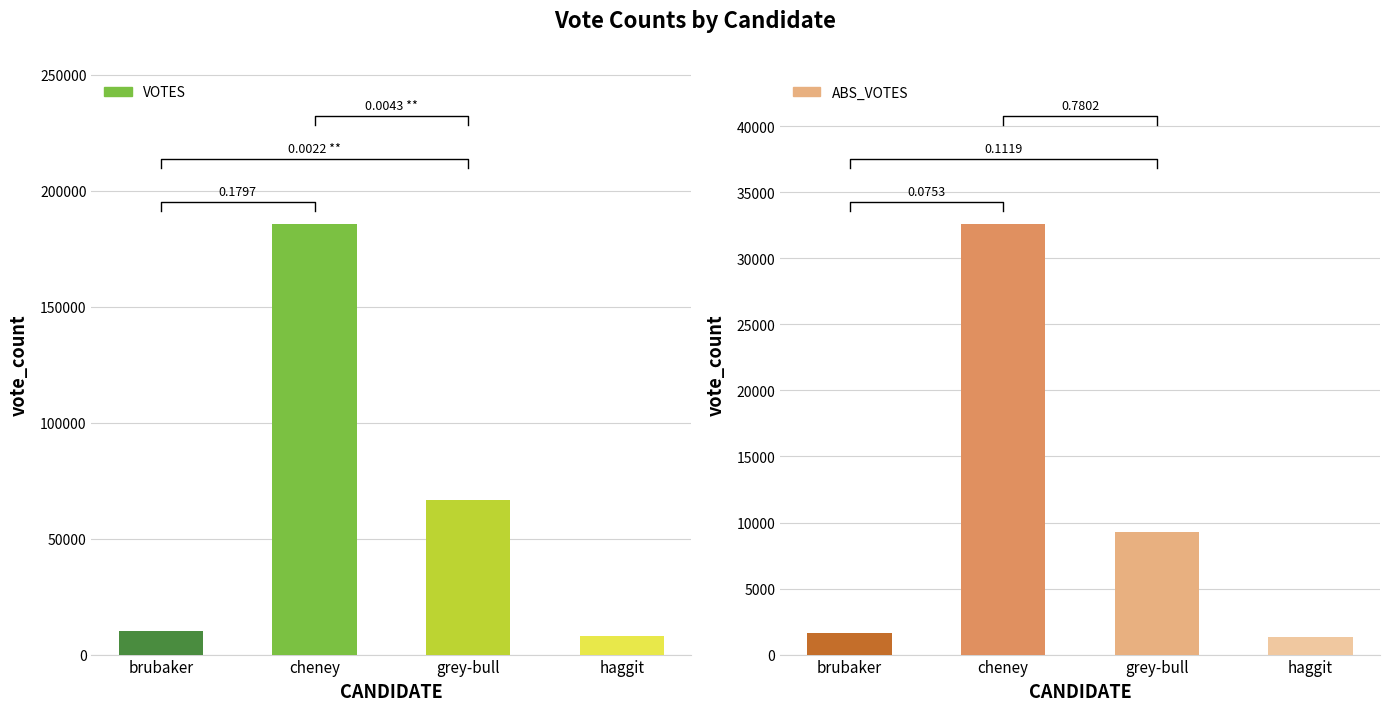

How many distinct data groups are displayed?

2